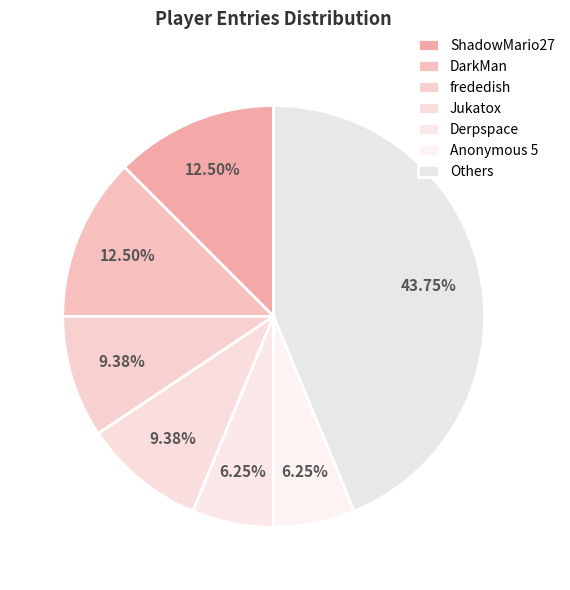

Is it true that frededish is 9% of the pie?

True